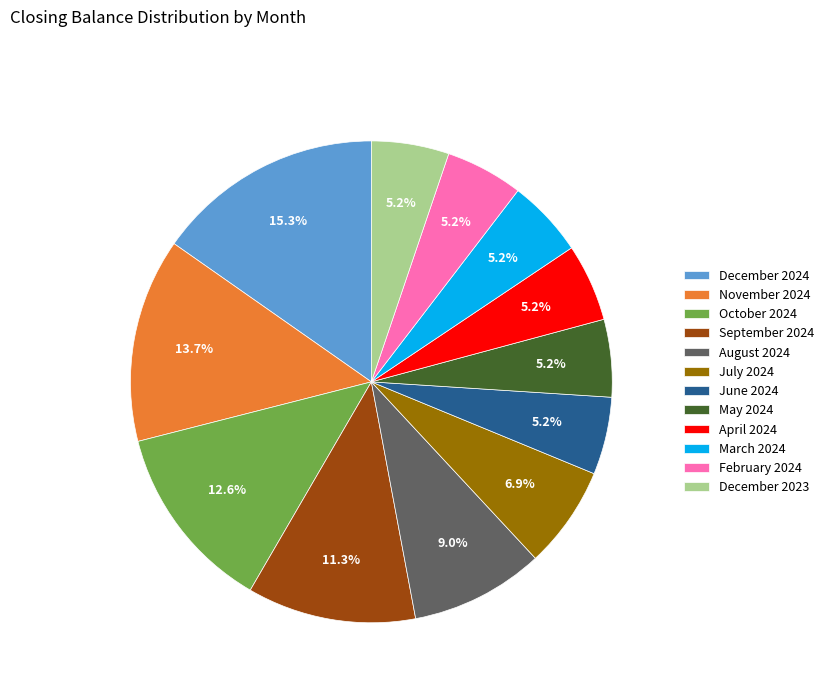

Approximately how many times larger is the value at October 2024 compared to November 2024?

0.9